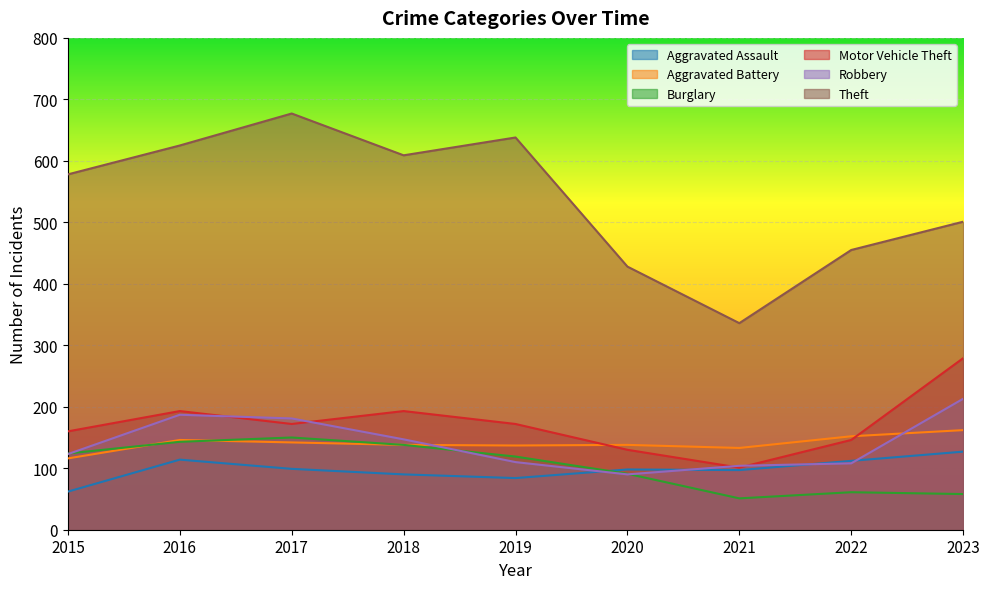

Between 2015 and 2018, which series saw the biggest shift?

Motor Vehicle Theft